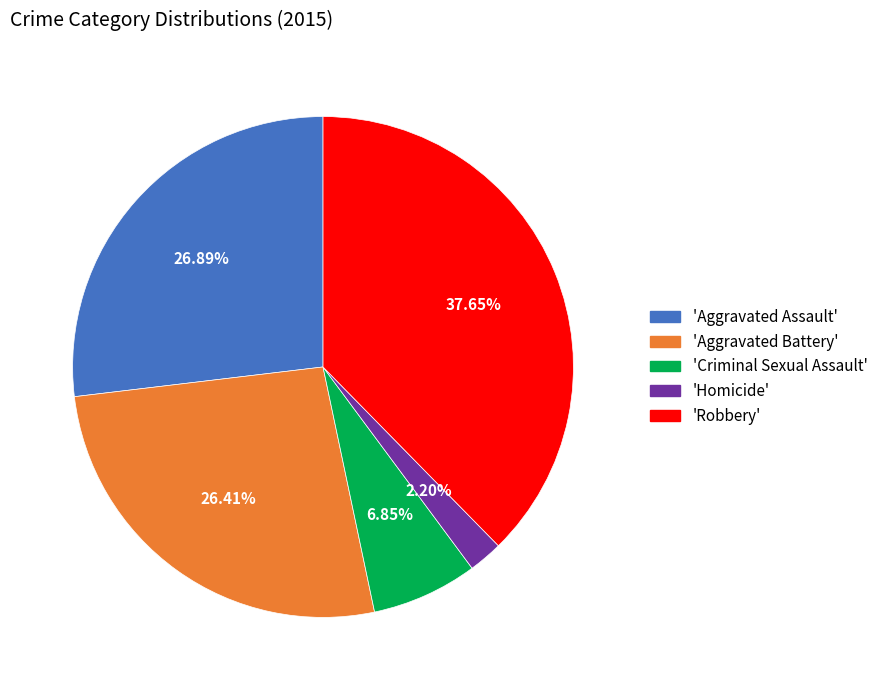

Is there any slice that represents more than half of the pie?

No